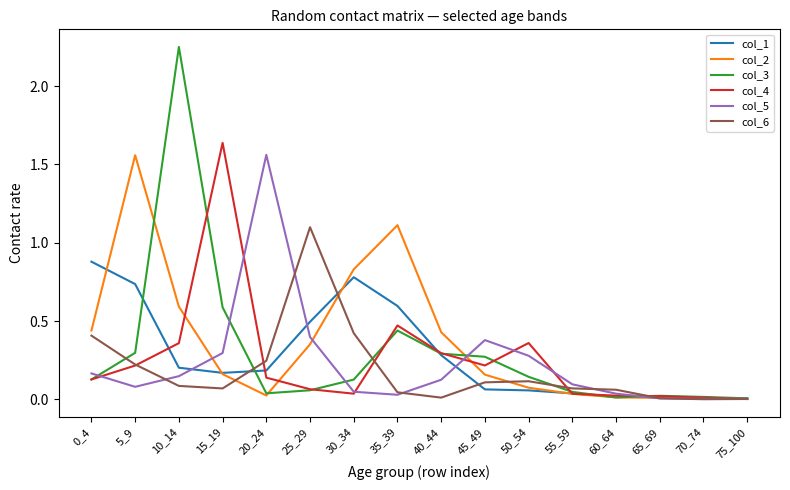

Which series has the largest range (max minus min)?

col_3